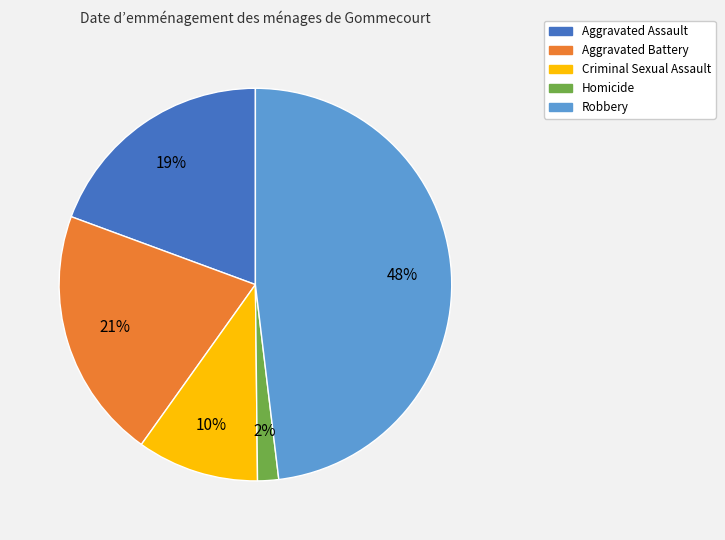

To the nearest percent, what is the combined percentage of Robbery and Aggravated Assault?

67%